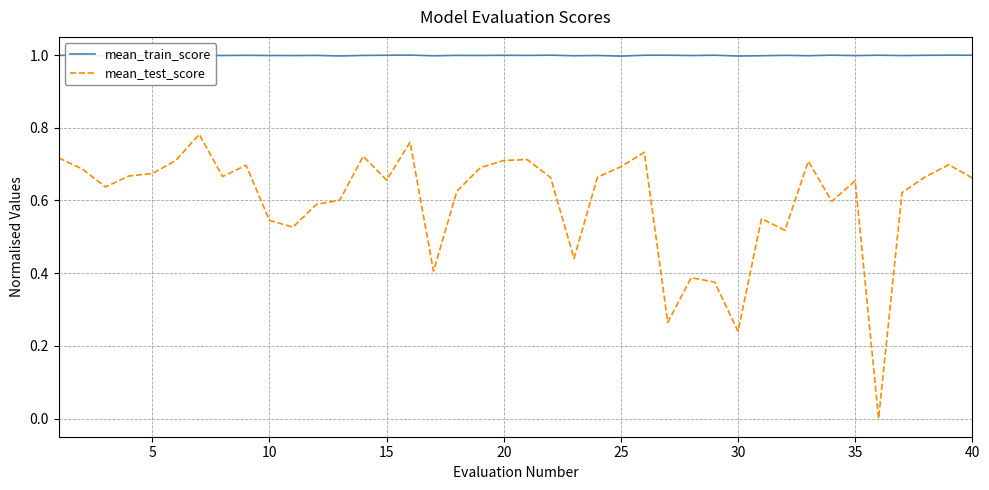

True or false: mean_train_score and mean_test_score cross at least once.

False